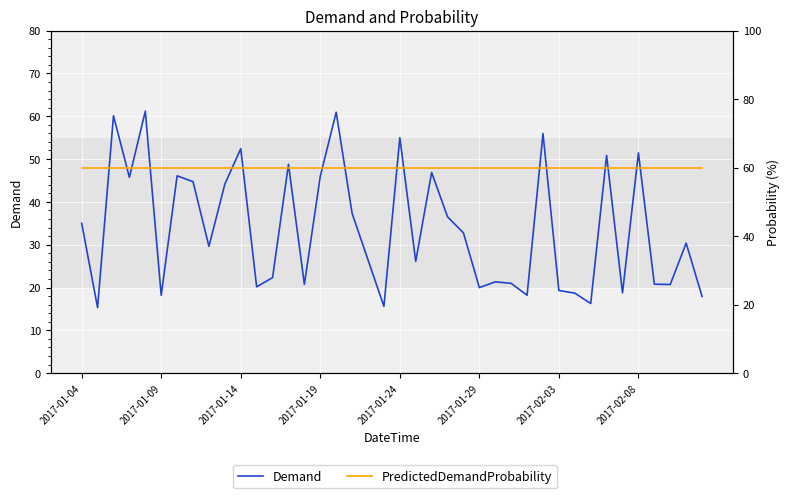

Which series has the largest total across all categories?

PredictedDemandProbability